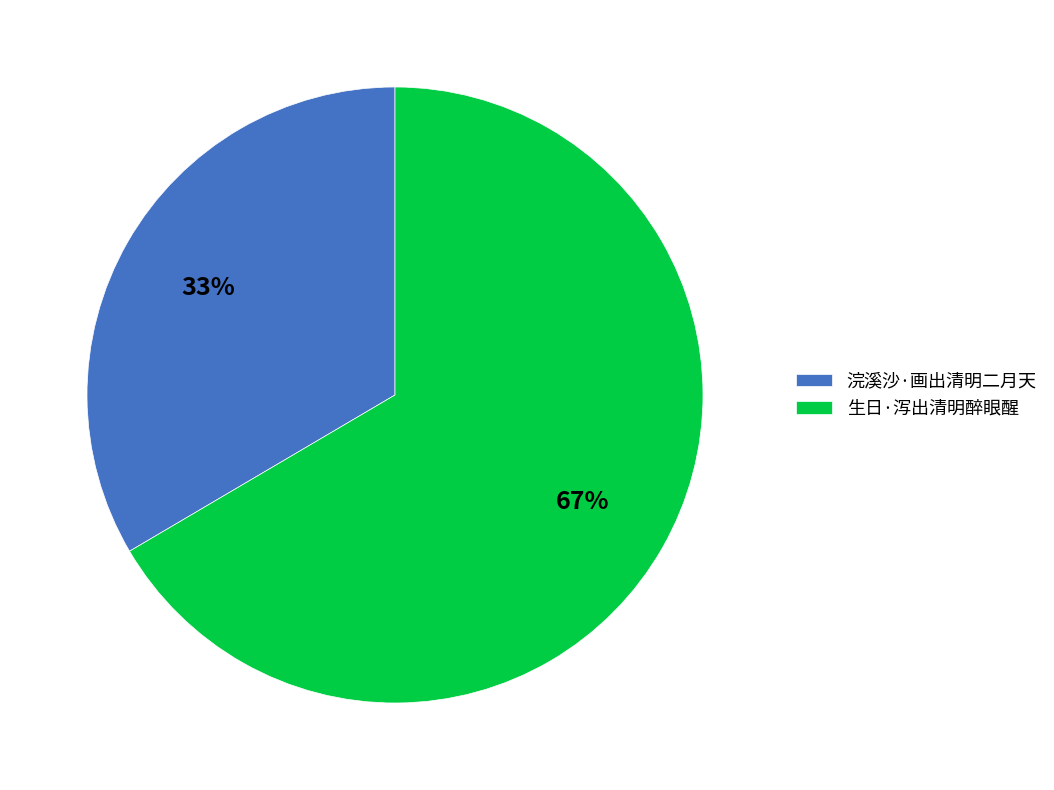

To the nearest percent, what is the average slice percentage?

50%